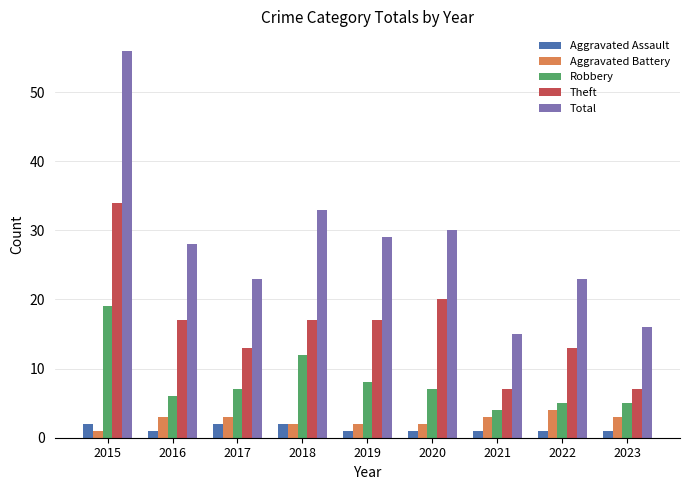

What is the smallest value displayed?

1